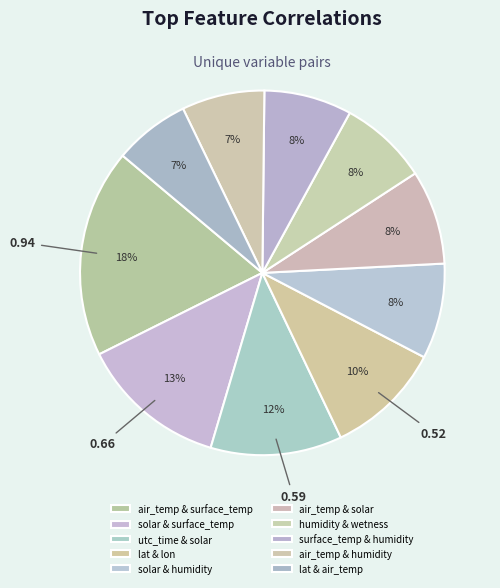

How many segments does this pie chart have?

10